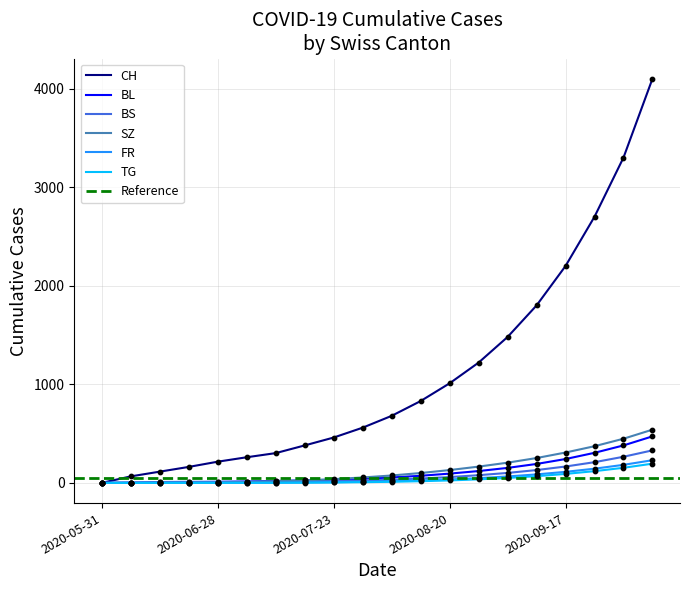

Which series reaches the maximum Y coordinate?

CH